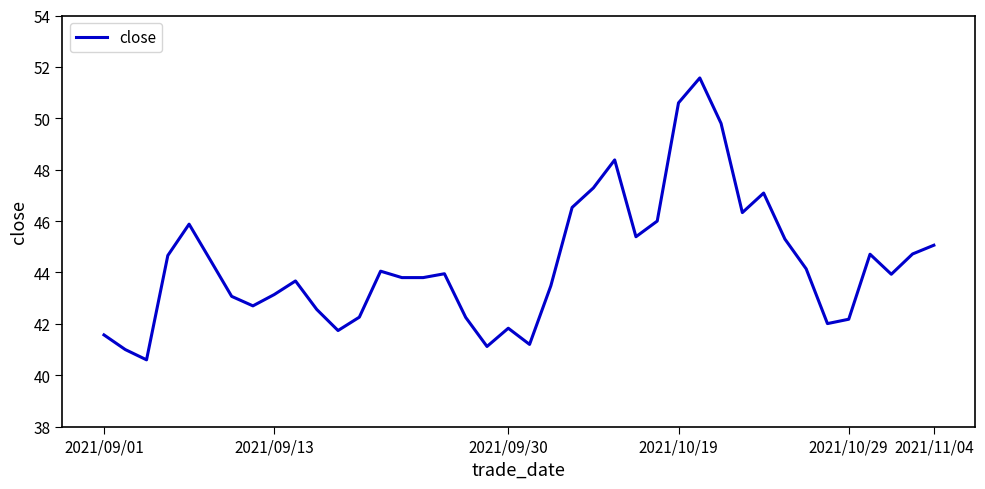

What is the difference between the maximum and minimum values?

11.0